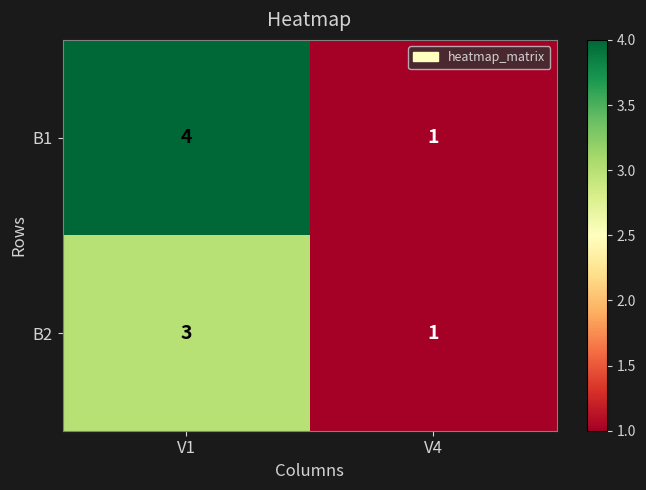

Which series has the largest total across all categories?

B1